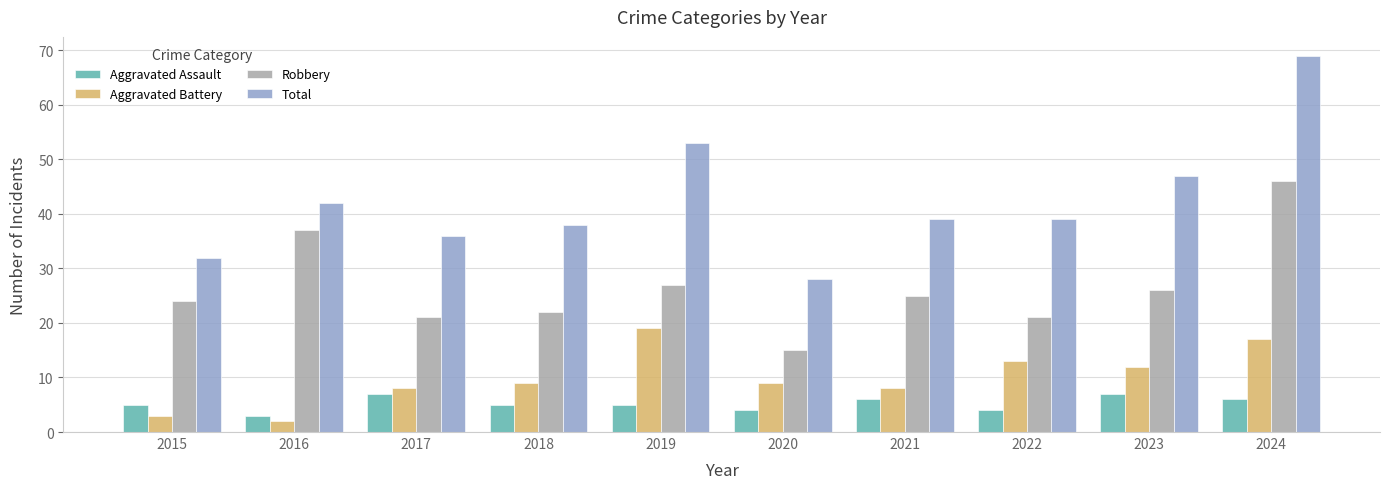

The Aggravated Assault series shows 5 at 2019. True or false?

True